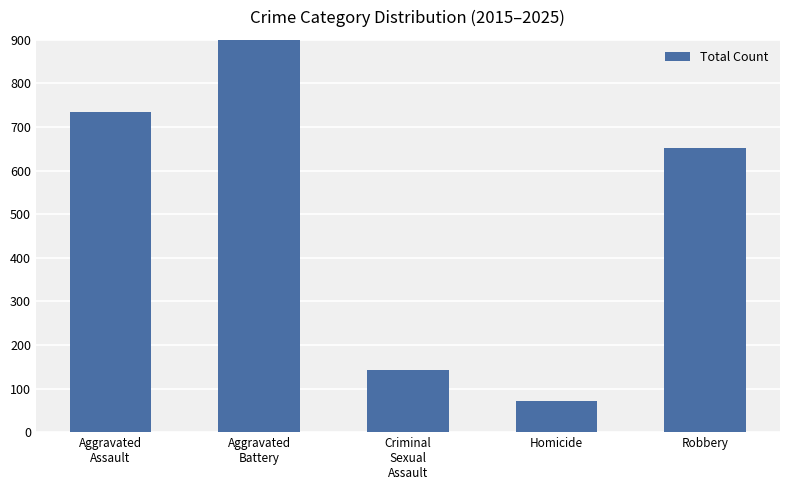

How many values are below 652?

2